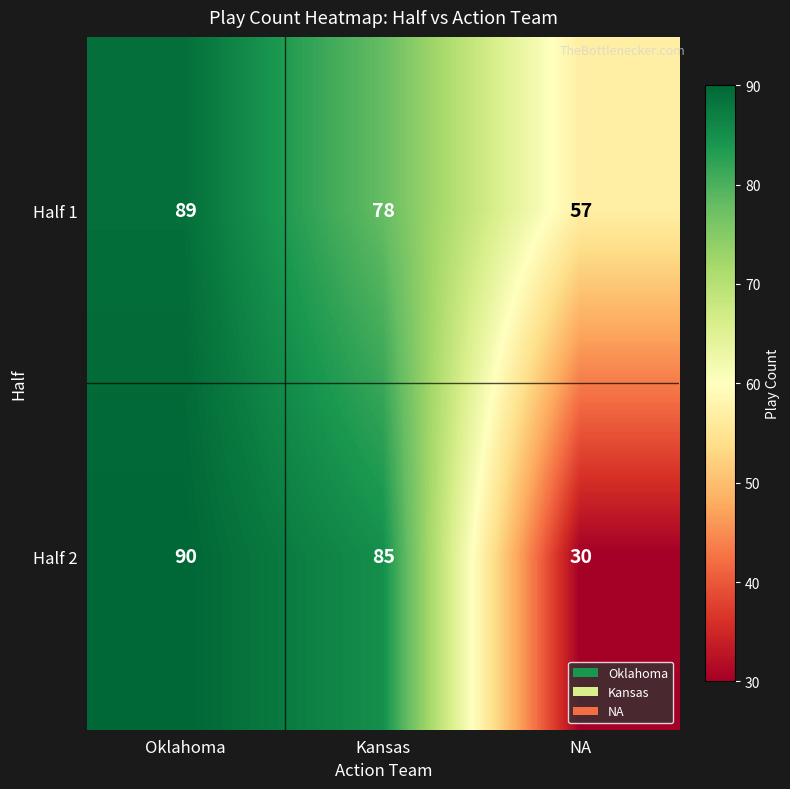

Reading right to left, what are all the values shown in this chart?

Half 1: NA=57	Kansas=78	Oklahoma=89
Half 2: NA=30	Kansas=85	Oklahoma=90